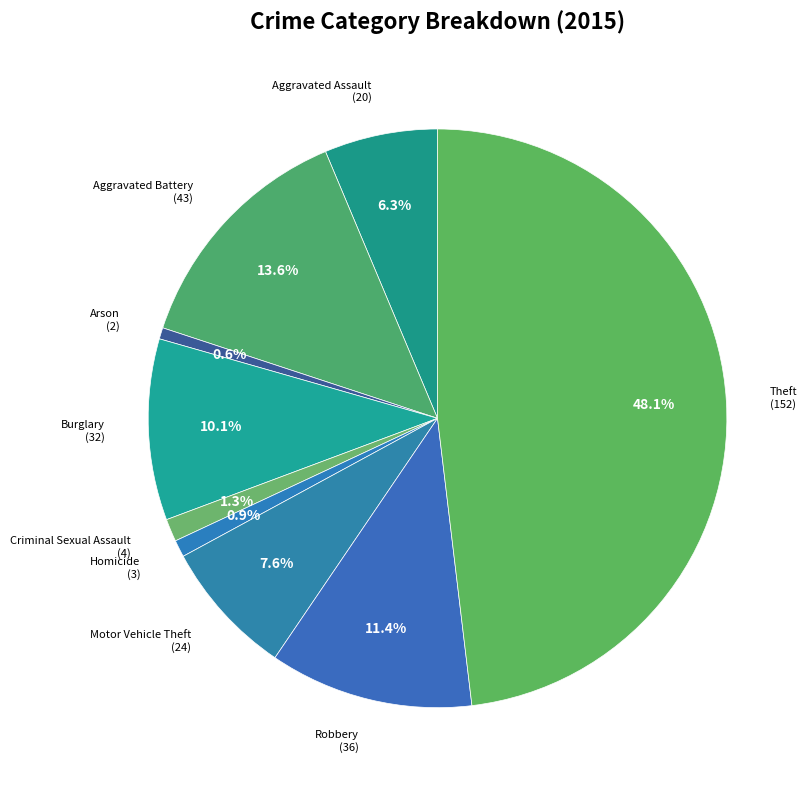

How many segments does this pie chart have?

9